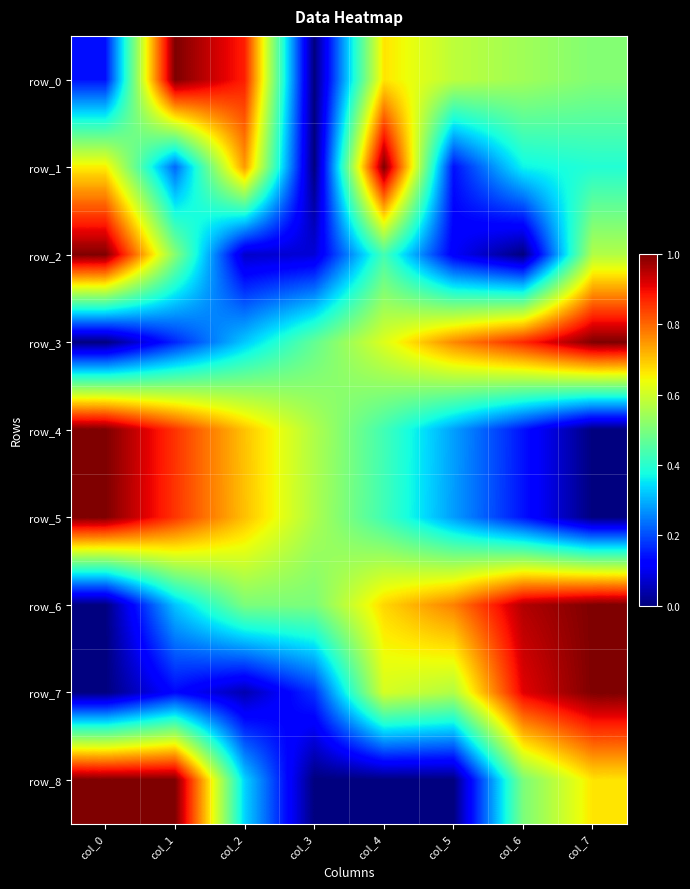

Reading right to left, extract all data points from this chart.

row_0: 0.5	0.5	0.6	0.7	0.0	0.9	1.0	0.1
row_1: 0.4	0.4	0.1	1.0	0.0	0.7	0.2	0.7
row_2: 0.6	0.0	0.1	0.4	0.1	0.1	0.5	1.0
row_3: 1.0	0.9	0.8	0.6	0.5	0.3	0.2	0.0
row_4: 0.0	0.1	0.3	0.4	0.6	0.7	0.9	1.0
row_5: 0.0	0.1	0.3	0.4	0.6	0.7	0.9	1.0
row_6: 1.0	1.0	0.8	0.7	0.5	0.5	0.3	0.0
row_7: 1.0	0.9	0.6	0.6	0.2	0.0	0.1	0.0
row_8: 0.7	0.5	0.0	0.0	0.0	0.3	1.0	1.0